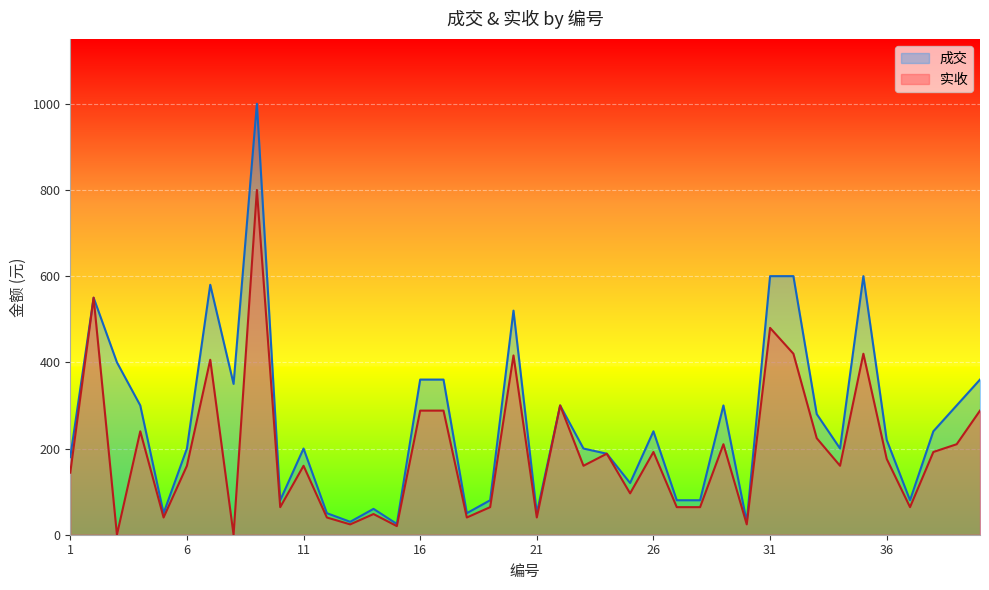

Between 15 and 22, which series saw the biggest shift?

实收